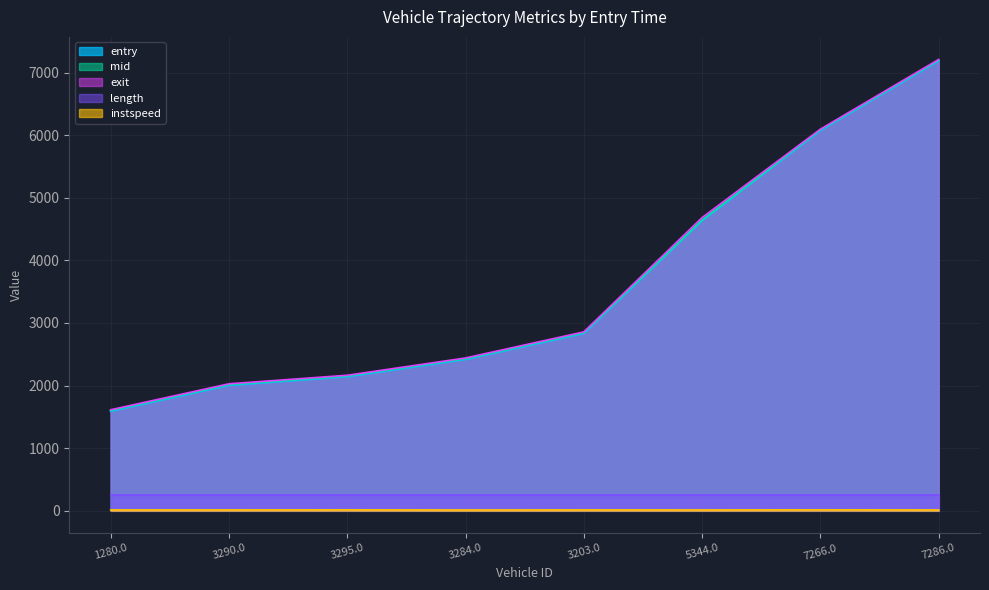

How many distinct data groups are displayed?

5